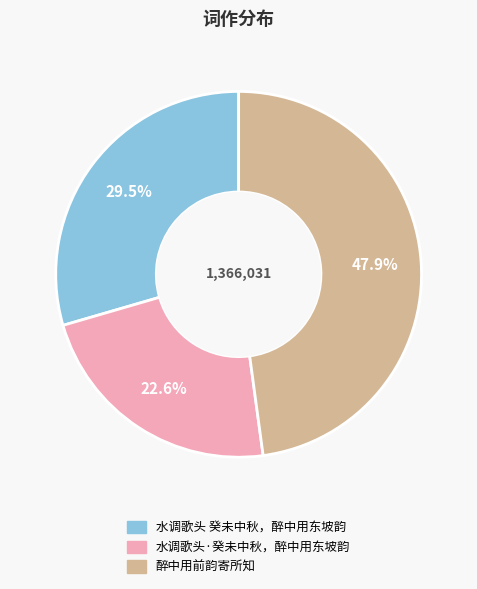

What percentage do 醉中用前韵寄所知 and 水调歌头·癸未中秋，醉中用东坡韵 together represent?

70.5%